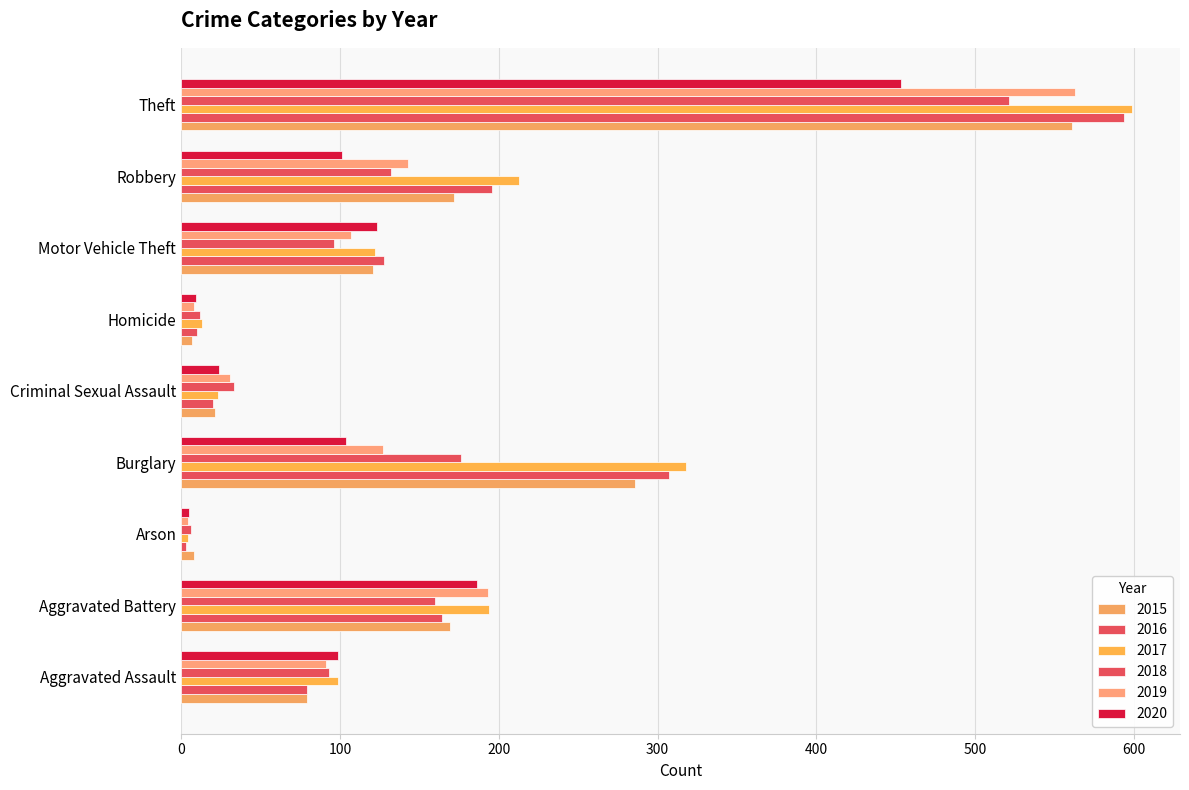

How many series are shown in this chart?

6